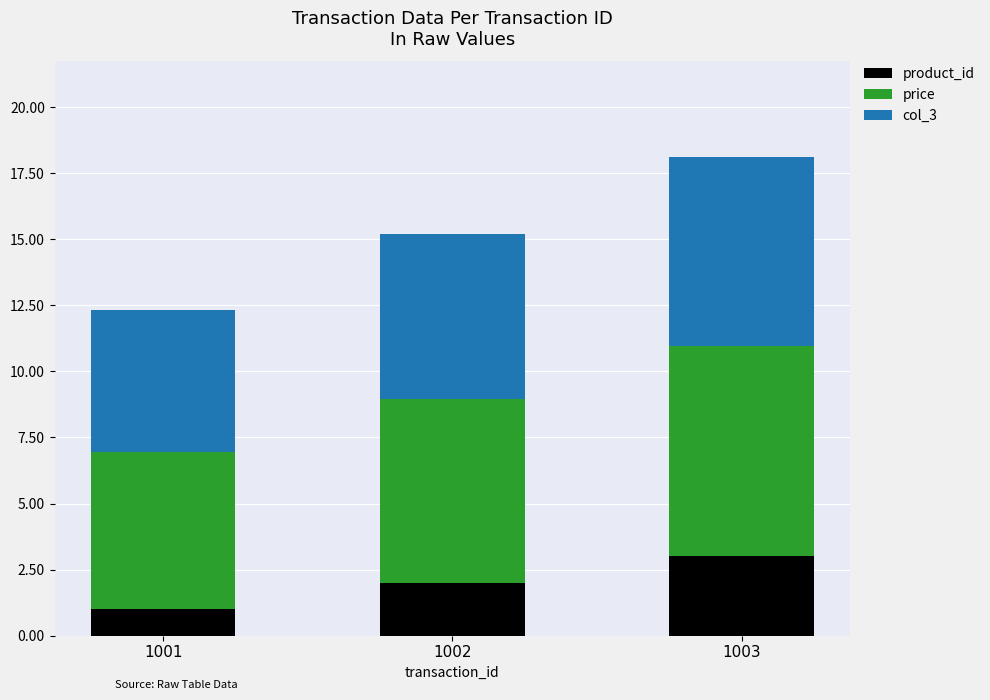

What value does the product_id series have at 1003?

3.0